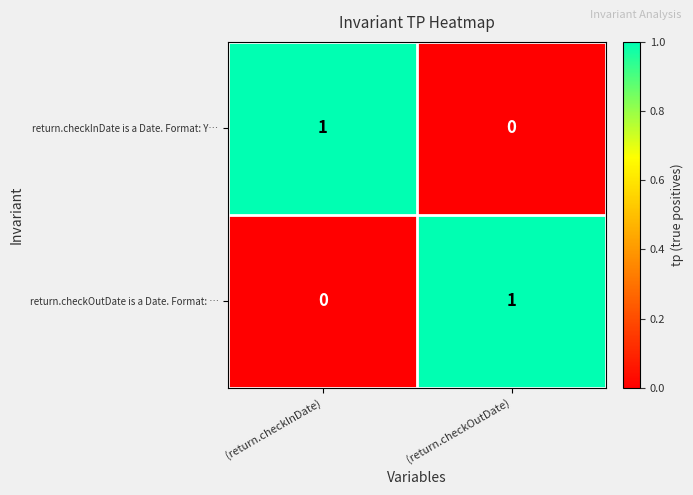

List the labels in order of return.checkOutDate is a Date. Format: … value, largest first.

(return.checkOutDate), (return.checkInDate)